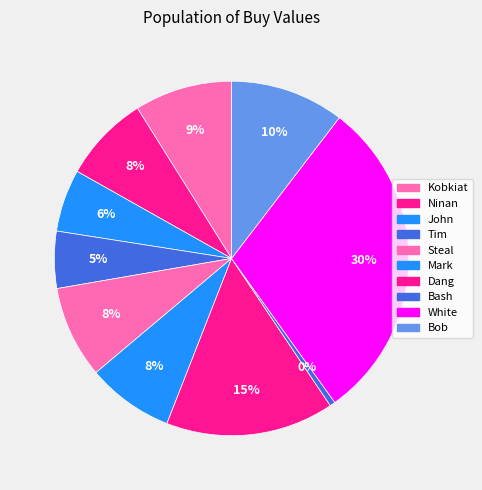

To the nearest percent, what portion does Ninan represent?

8%